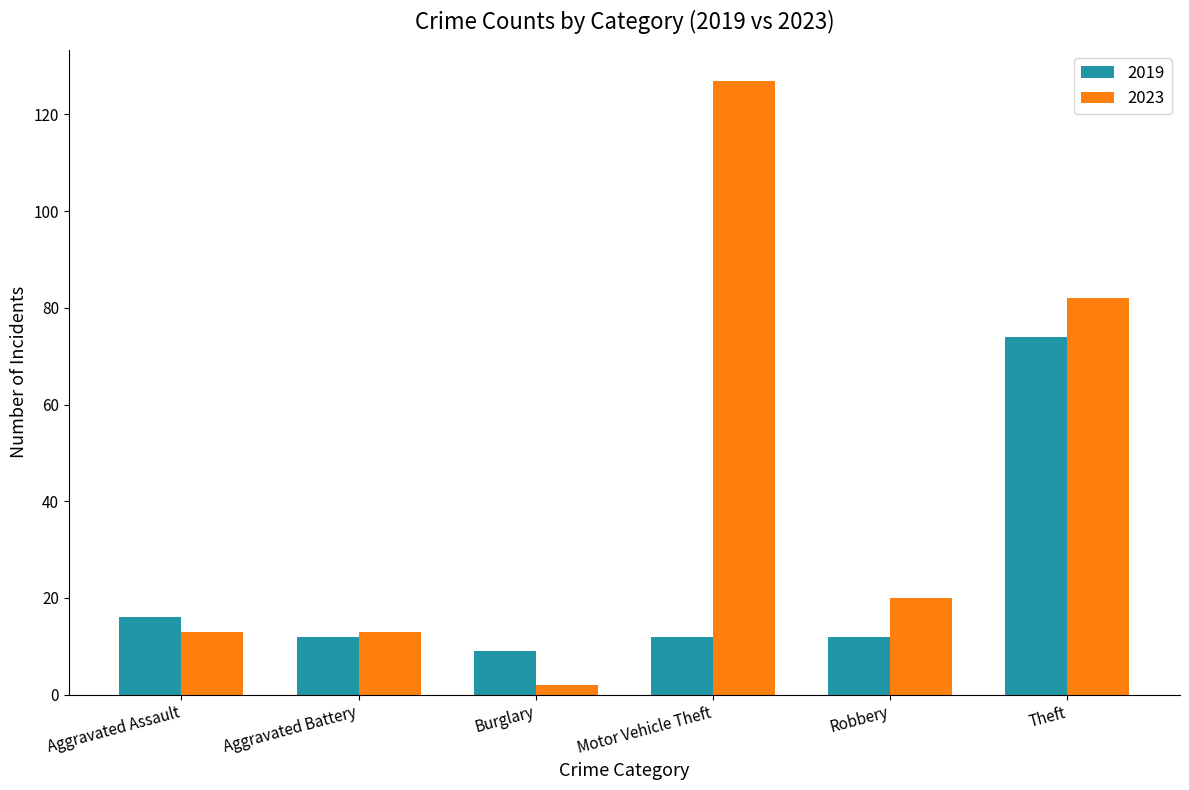

At which label is 2019 closest to 41?

Aggravated Assault